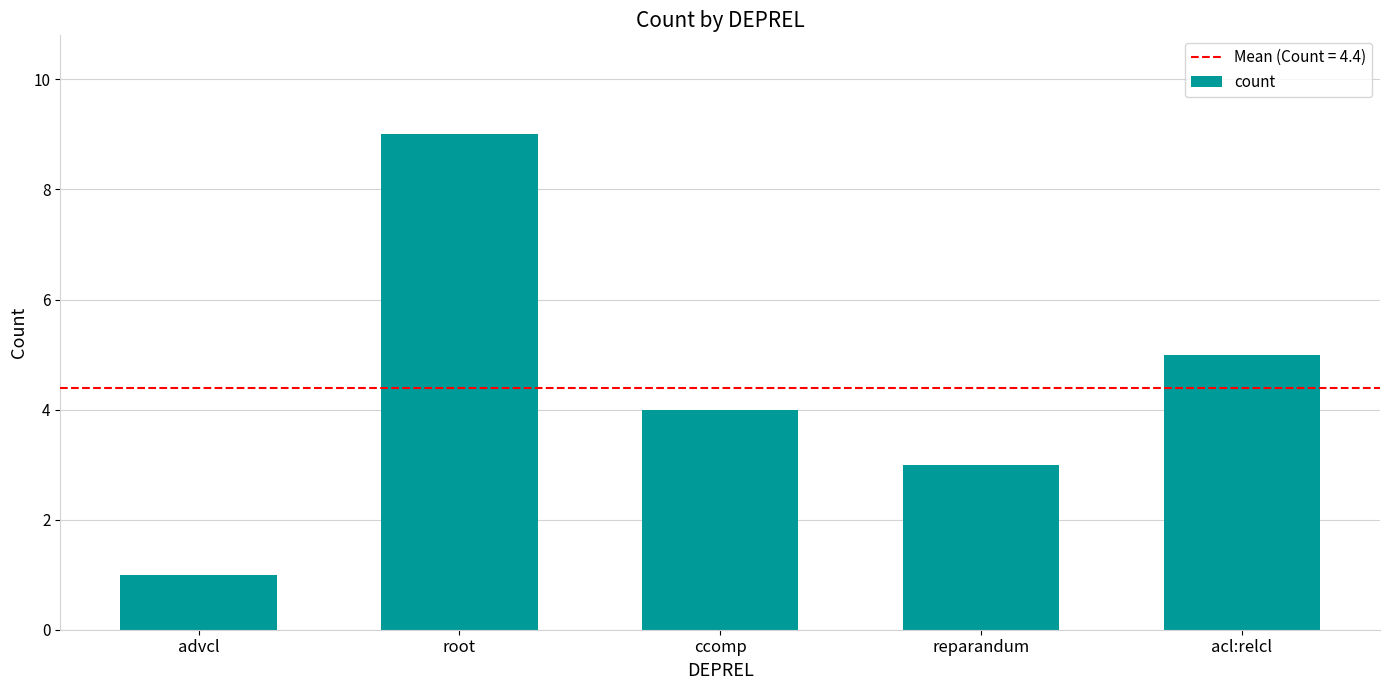

List the labels in order of value, largest first.

root, acl:relcl, ccomp, reparandum, advcl